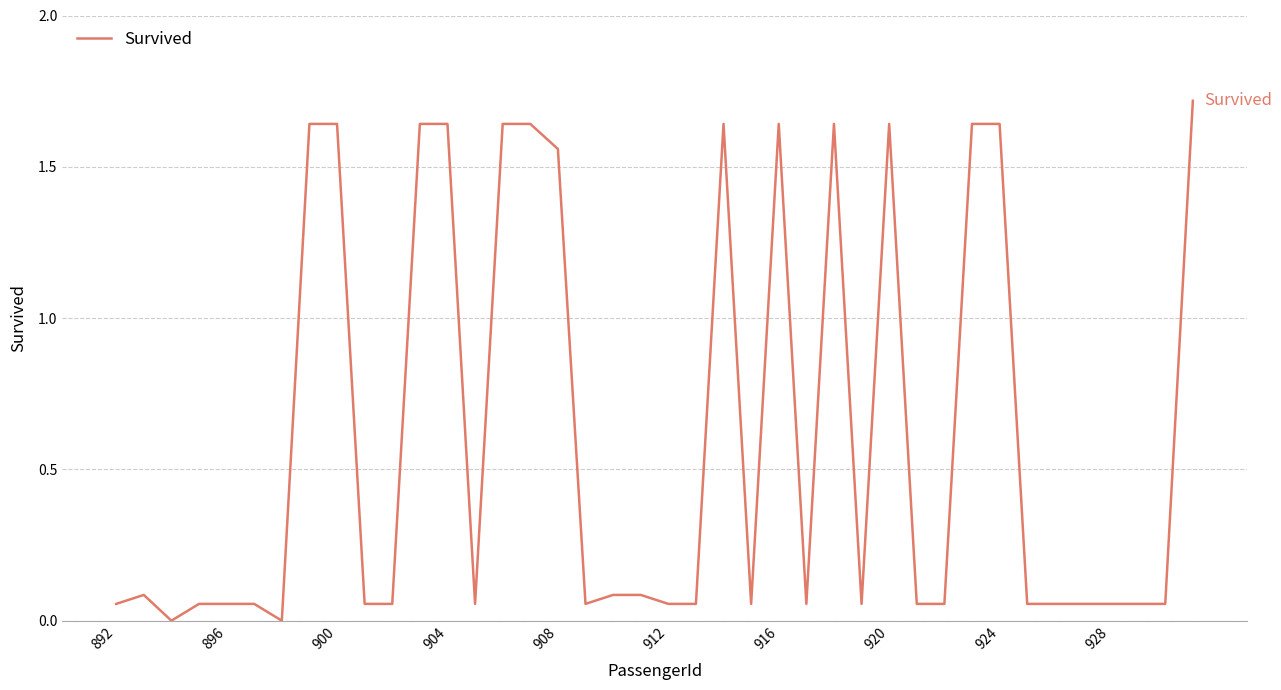

What is the greatest value displayed?

1.7